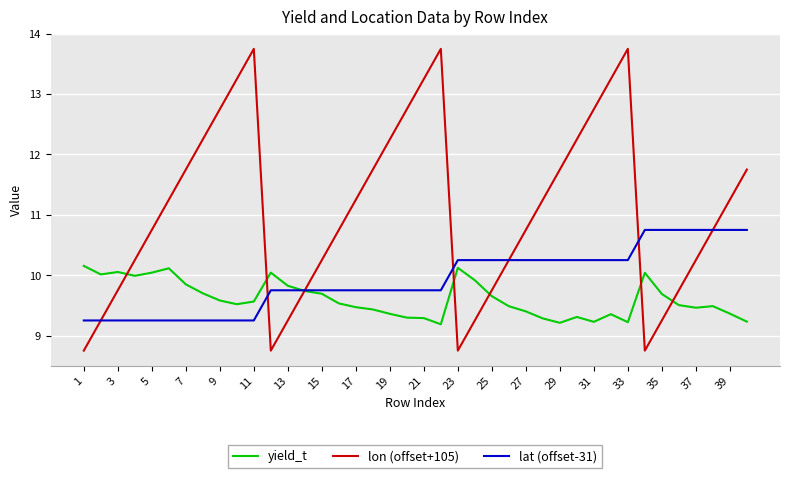

What is the highest value of the yield_t series?

10.2